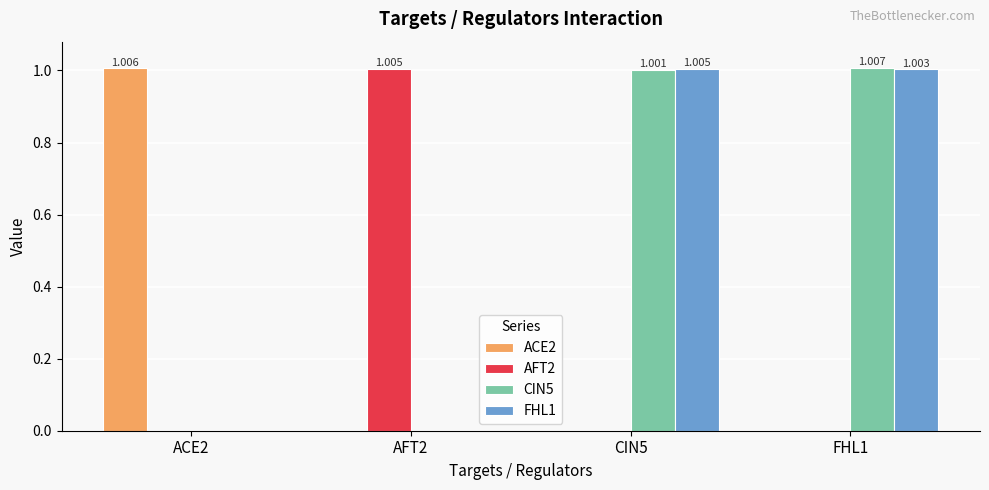

Which series has the widest spread of values?

CIN5